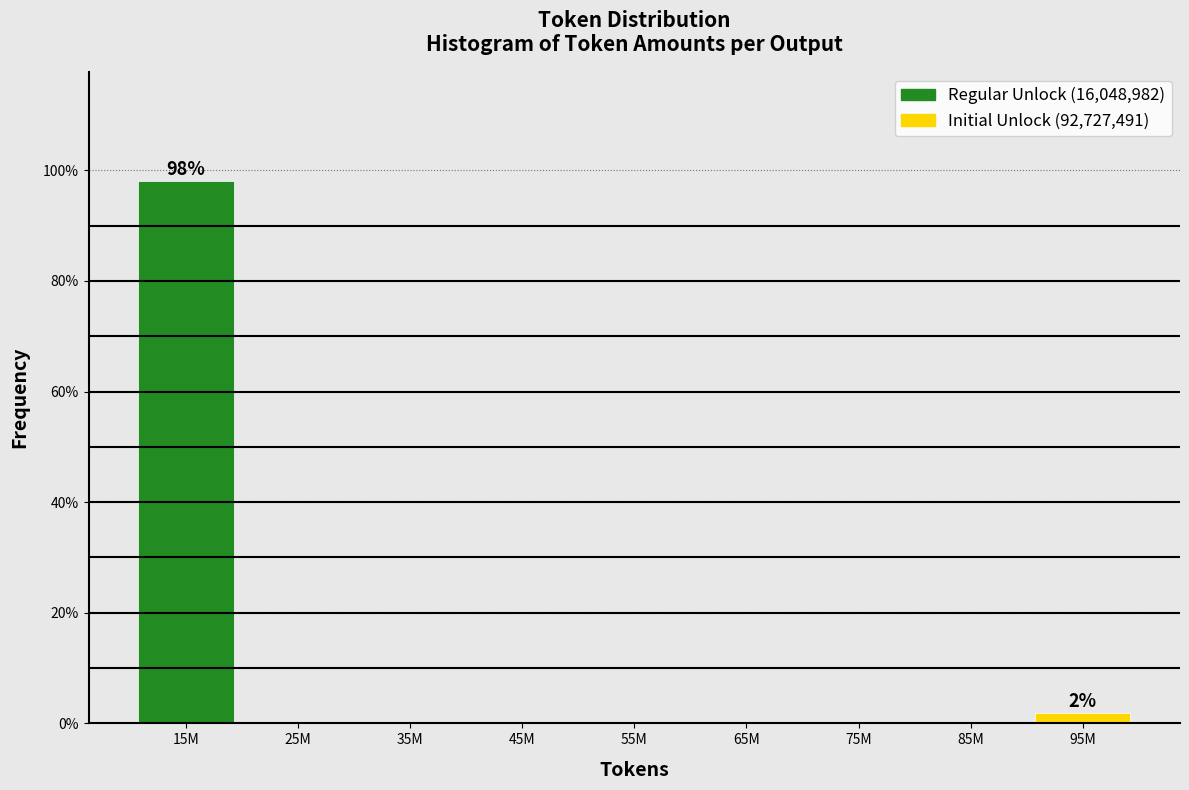

Reading left to right, list all the values displayed in this chart.

15M=98.1	25M=0.0	35M=0.0	45M=0.0	55M=0.0	65M=0.0	75M=0.0	85M=0.0	95M=1.9